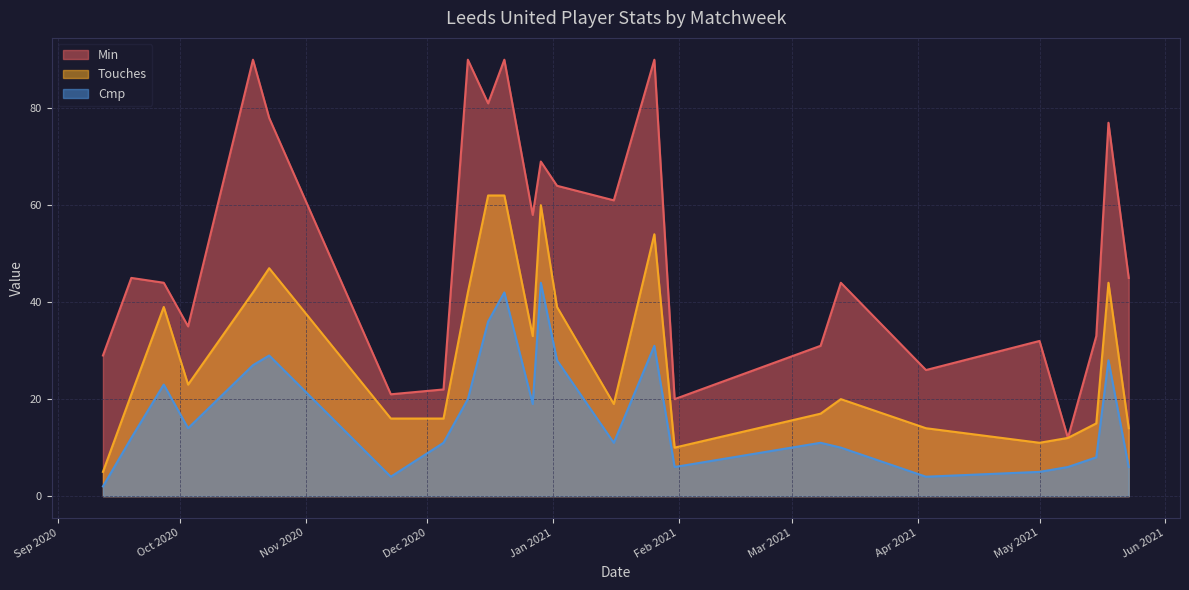

The value of Touches at 2021-05-15 is 26. True or false?

False